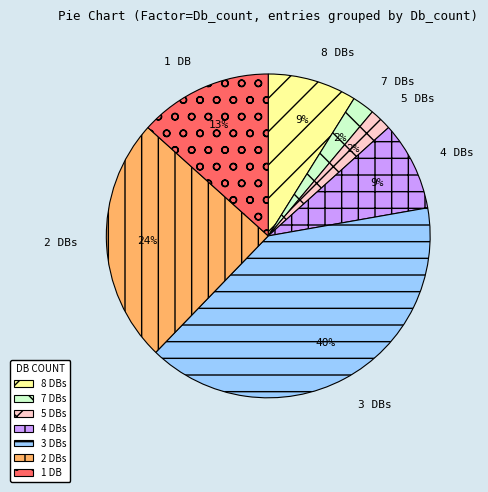

Which category has the biggest portion of the pie?

3 DBs